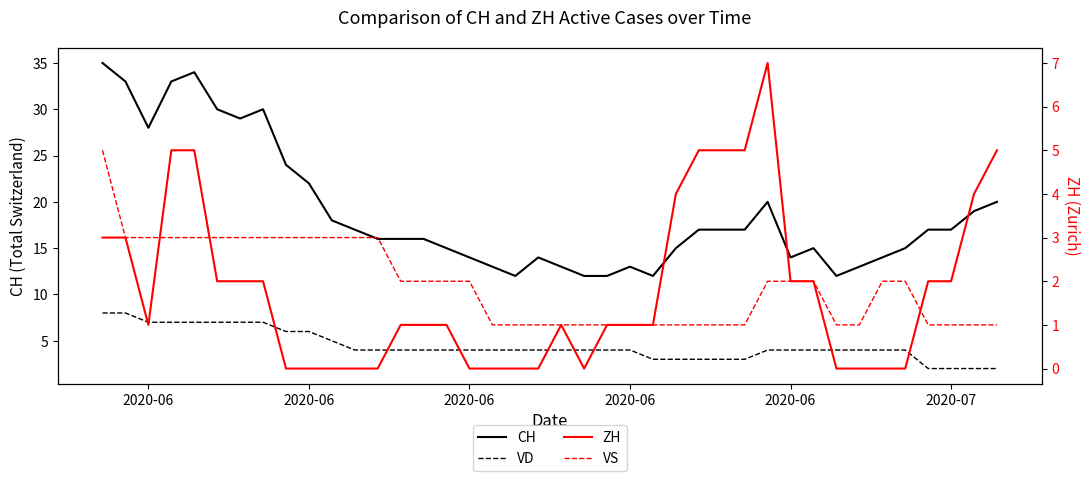

At which category is the sum across all series the highest?

2020-06